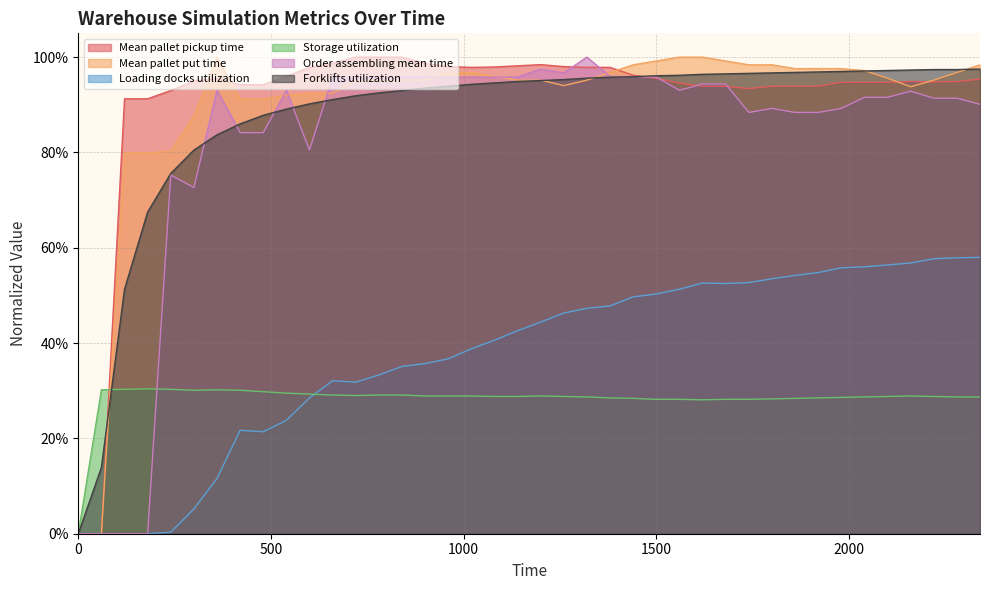

How many lines are shown in the chart?

6